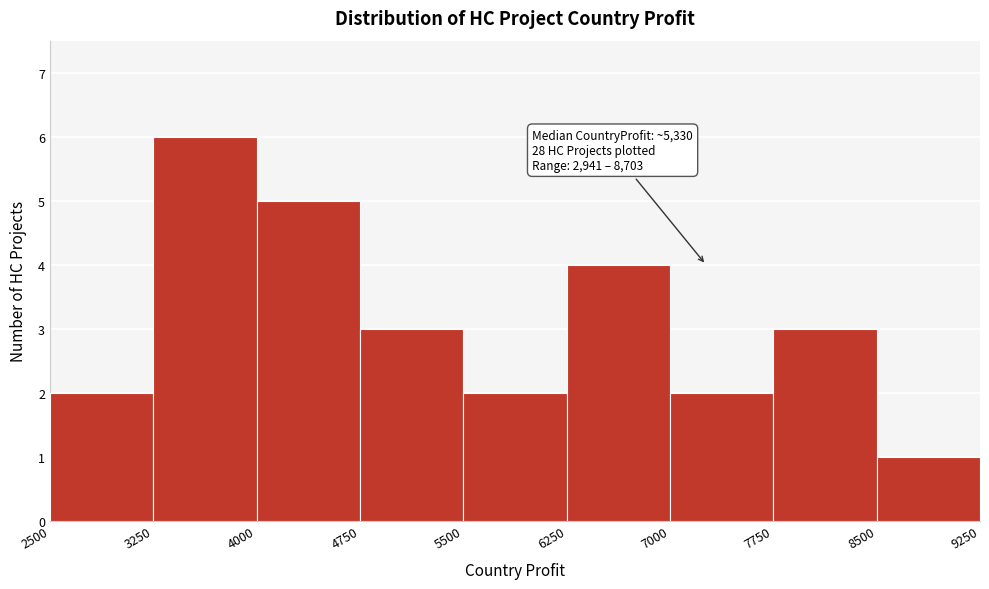

Which range on the x-axis has the tallest bar?

3250 to 4000